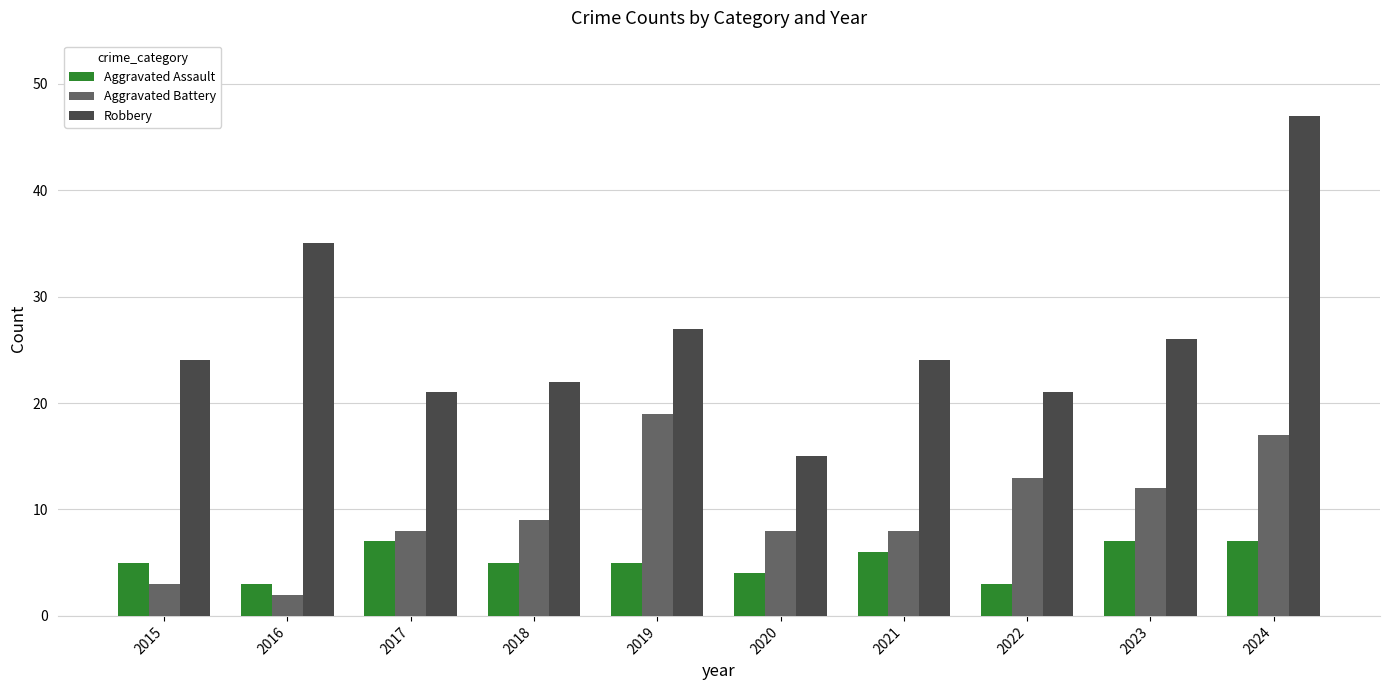

Reading left to right, extract all data points from this chart.

Aggravated Assault: 5	3	7	5	5	4	6	3	7	7
Aggravated Battery: 3	2	8	9	19	8	8	13	12	17
Robbery: 24	35	21	22	27	15	24	21	26	47